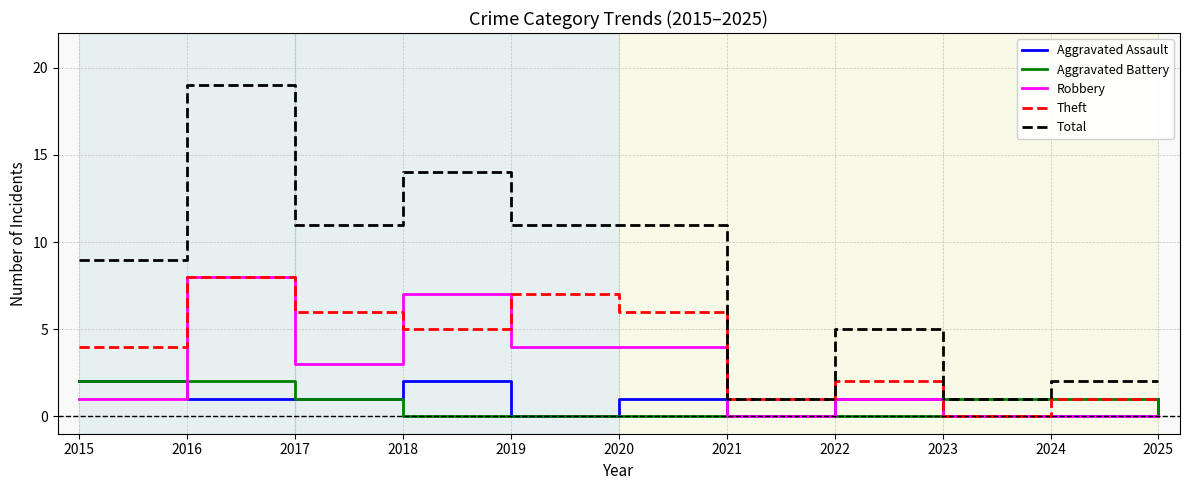

How many lines are shown in the chart?

5